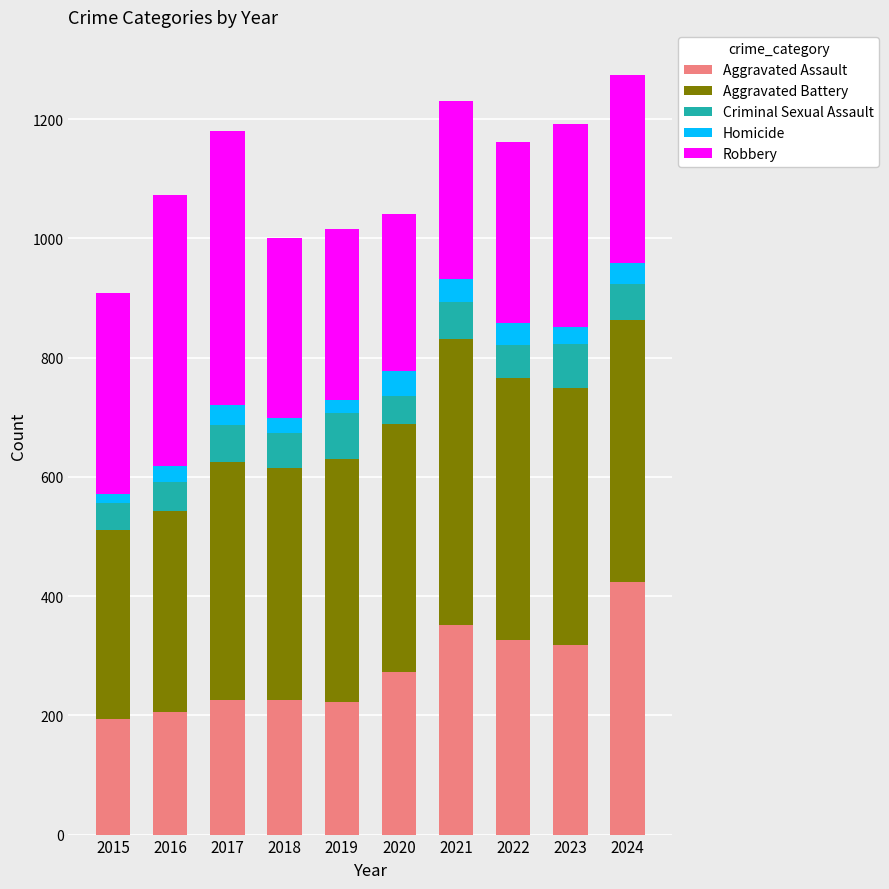

What is the total value across all series at 2017?

1180